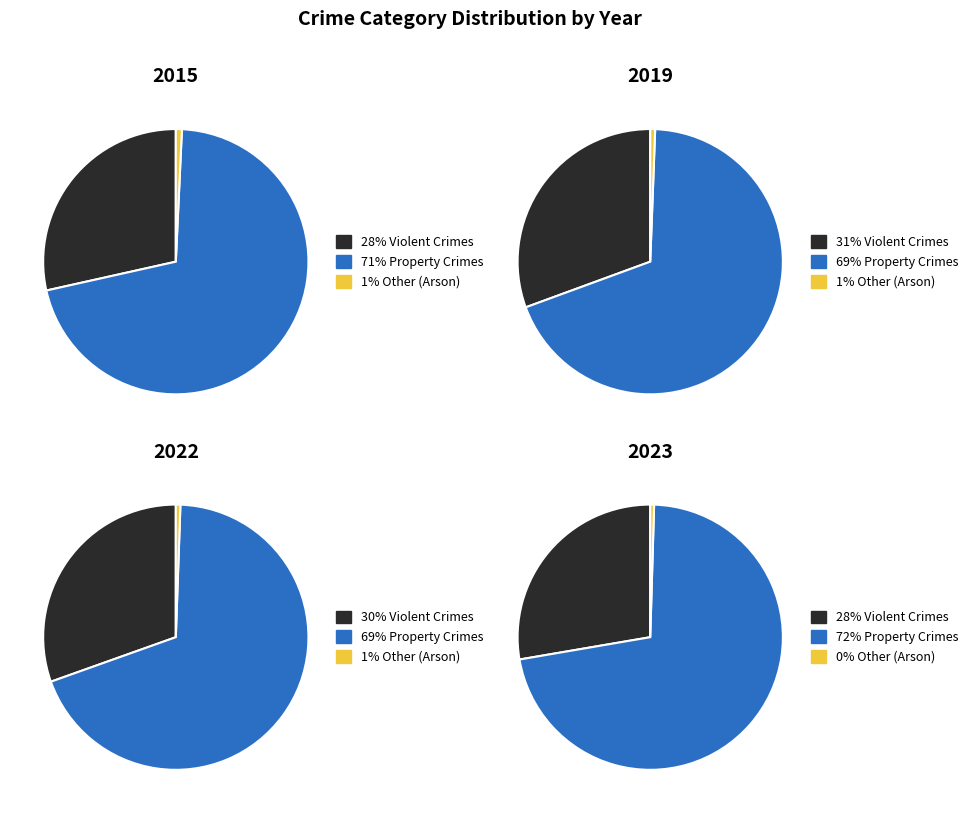

Is it true that Aggravated Assault is 14% of the pie?

False